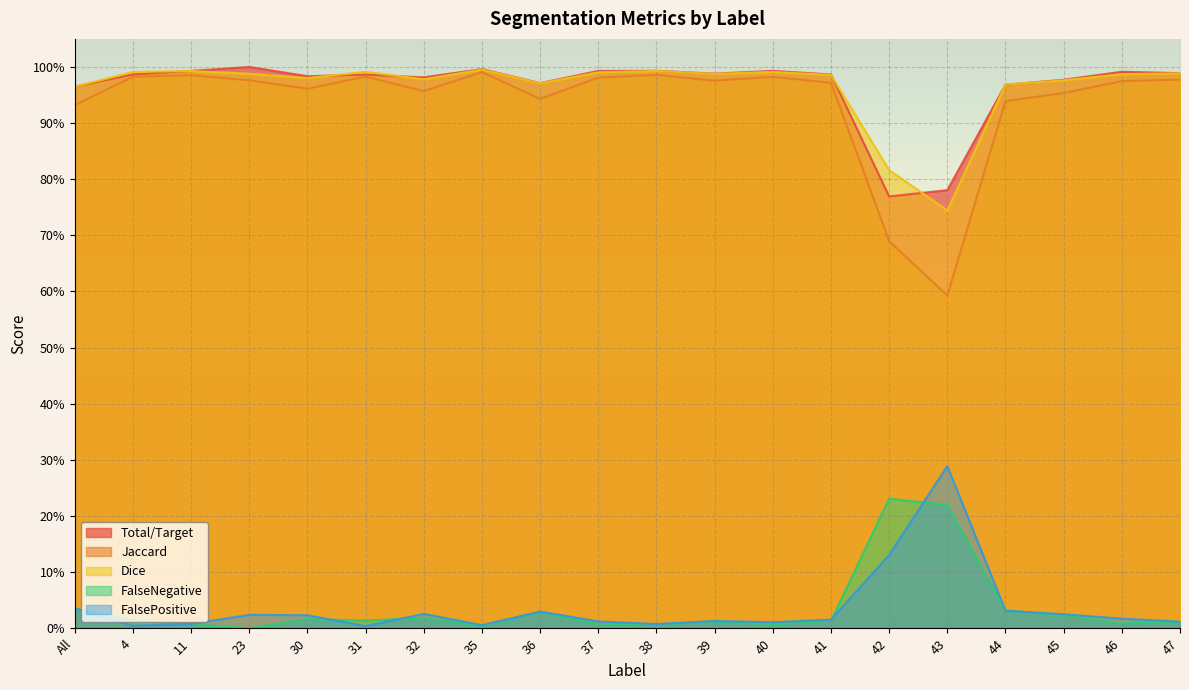

Reading left to right, transcribe all the data shown in this chart.

Total/Target: All=1.0	4=1.0	11=1.0	23=1.0	30=1.0	31=1.0	32=1.0	35=1.0	36=1.0	37=1.0	38=1.0	39=1.0	40=1.0	41=1.0	42=0.8	43=0.8	44=1.0	45=1.0	46=1.0	47=1.0
Jaccard: All=0.9	4=1.0	11=1.0	23=1.0	30=1.0	31=1.0	32=1.0	35=1.0	36=0.9	37=1.0	38=1.0	39=1.0	40=1.0	41=1.0	42=0.7	43=0.6	44=0.9	45=1.0	46=1.0	47=1.0
Dice: All=1.0	4=1.0	11=1.0	23=1.0	30=1.0	31=1.0	32=1.0	35=1.0	36=1.0	37=1.0	38=1.0	39=1.0	40=1.0	41=1.0	42=0.8	43=0.7	44=1.0	45=1.0	46=1.0	47=1.0
FalseNegative: All=0.0	4=0.0	11=0.0	23=0.0	30=0.0	31=0.0	32=0.0	35=0.0	36=0.0	37=0.0	38=0.0	39=0.0	40=0.0	41=0.0	42=0.2	43=0.2	44=0.0	45=0.0	46=0.0	47=0.0
FalsePositive: All=0.0	4=0.0	11=0.0	23=0.0	30=0.0	31=0.0	32=0.0	35=0.0	36=0.0	37=0.0	38=0.0	39=0.0	40=0.0	41=0.0	42=0.1	43=0.3	44=0.0	45=0.0	46=0.0	47=0.0